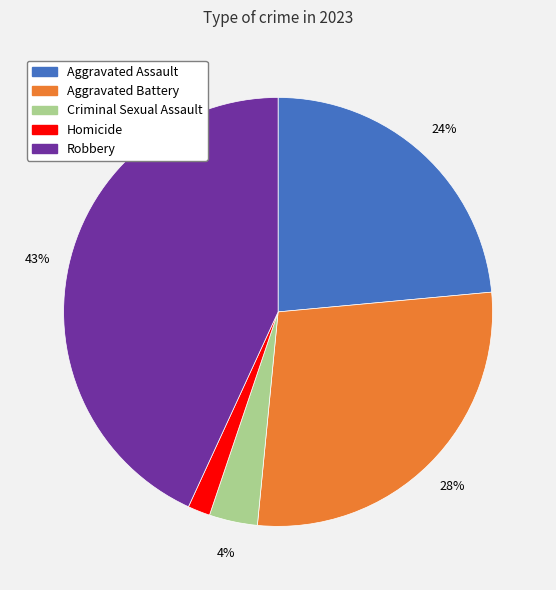

Rank the categories by value from highest to lowest.

Robbery, Aggravated Battery, Aggravated Assault, Criminal Sexual Assault, Homicide